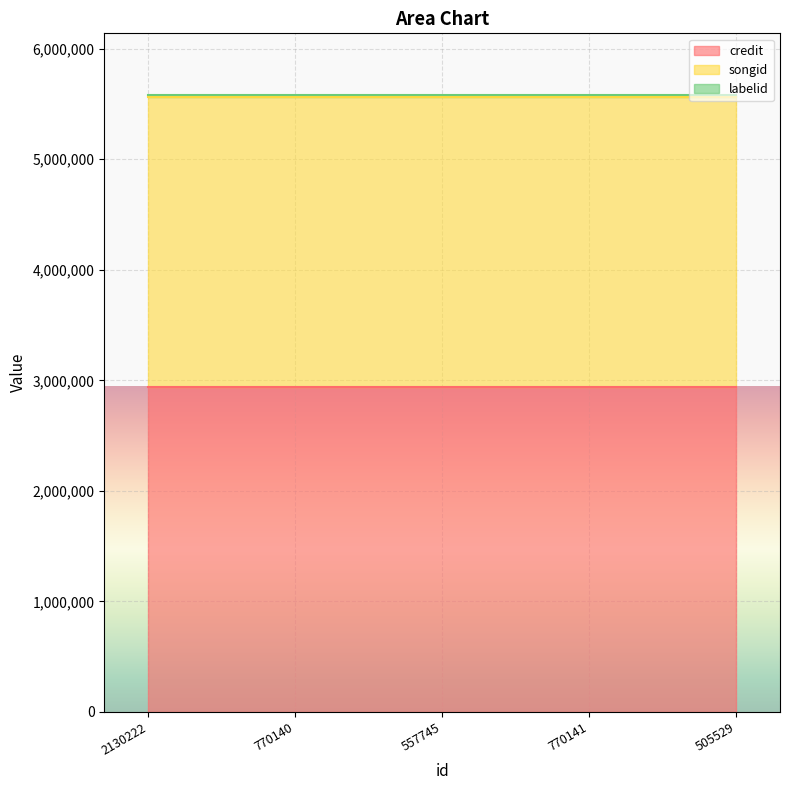

What is the sum of all credit values?

14719975